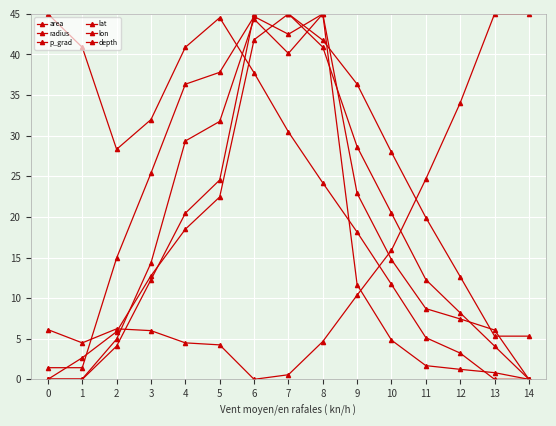

What is the difference between the highest and lowest values at 10?

23.1